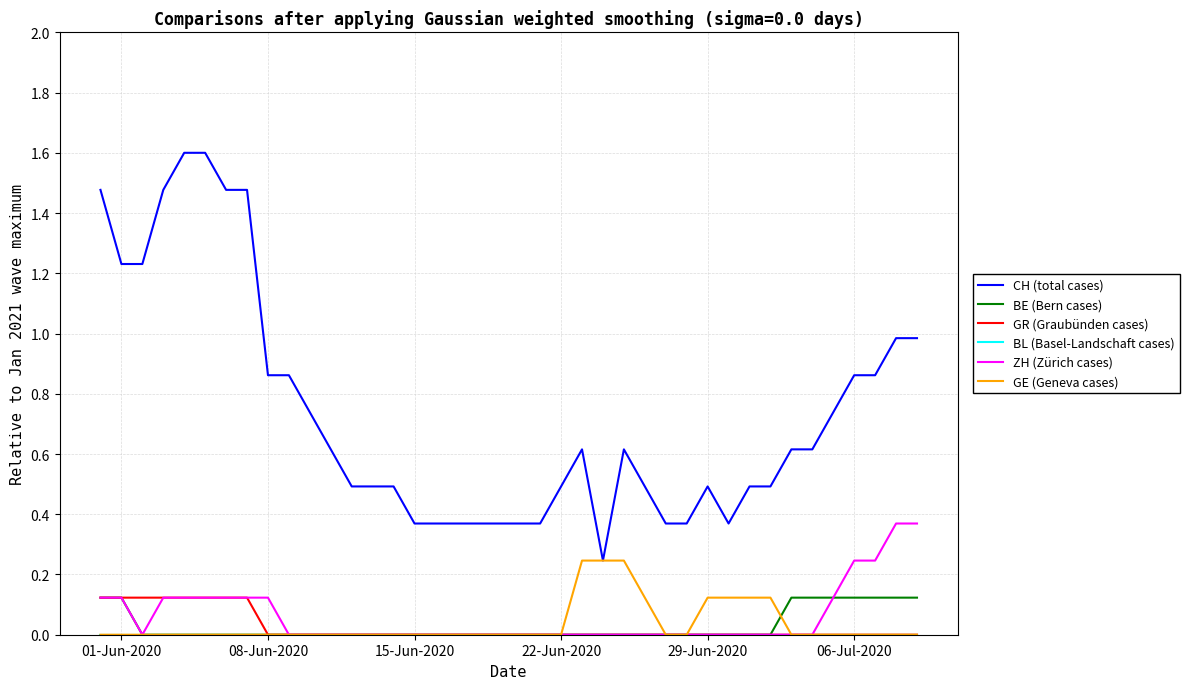

Does the chart display data point markers on the line(s)?

No